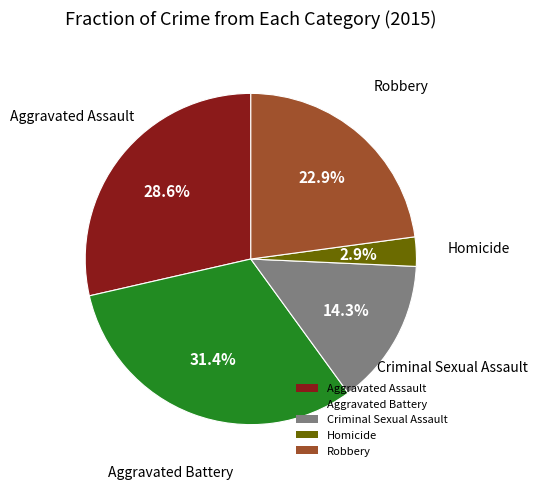

Rank the categories by value from highest to lowest.

Aggravated Battery, Aggravated Assault, Robbery, Criminal Sexual Assault, Homicide